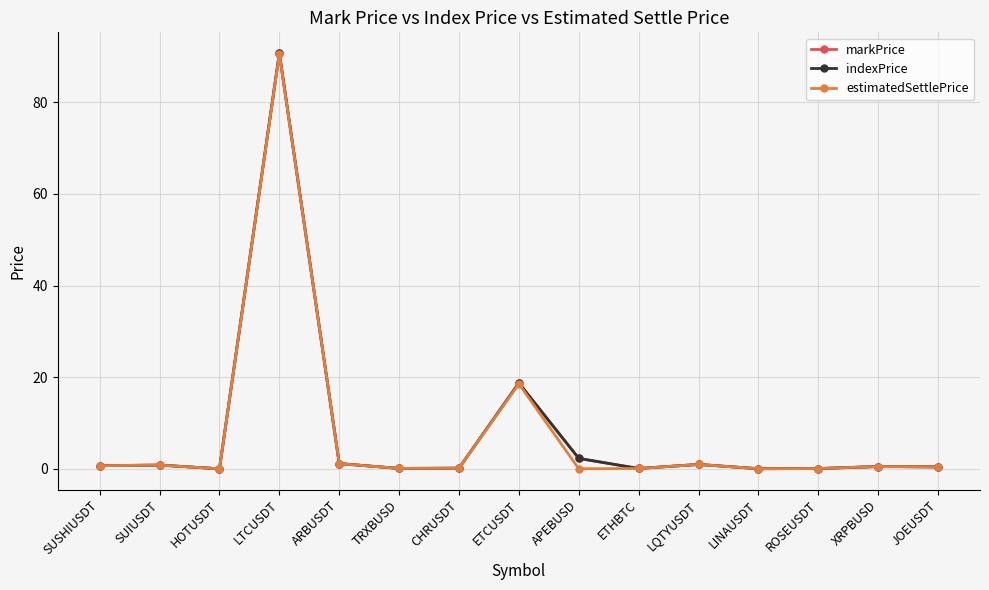

What is the label of the 4th point from the right?

LINAUSDT